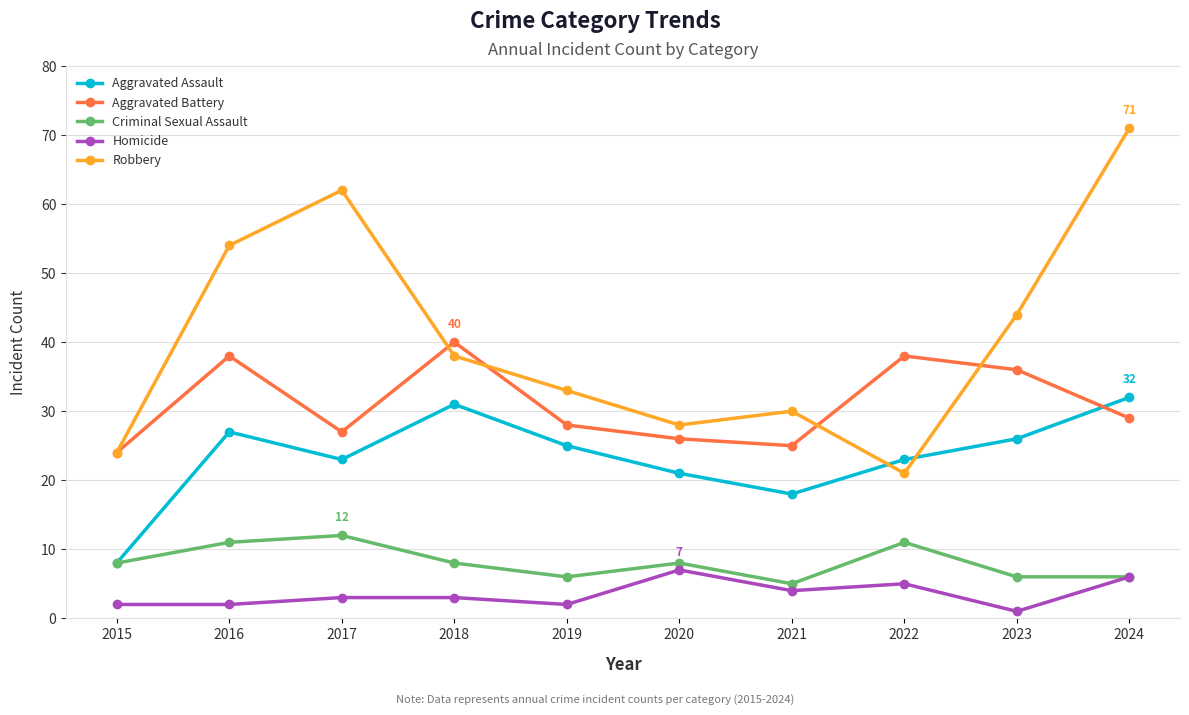

What is the difference between the Homicide values at 2021 and 2019?

2